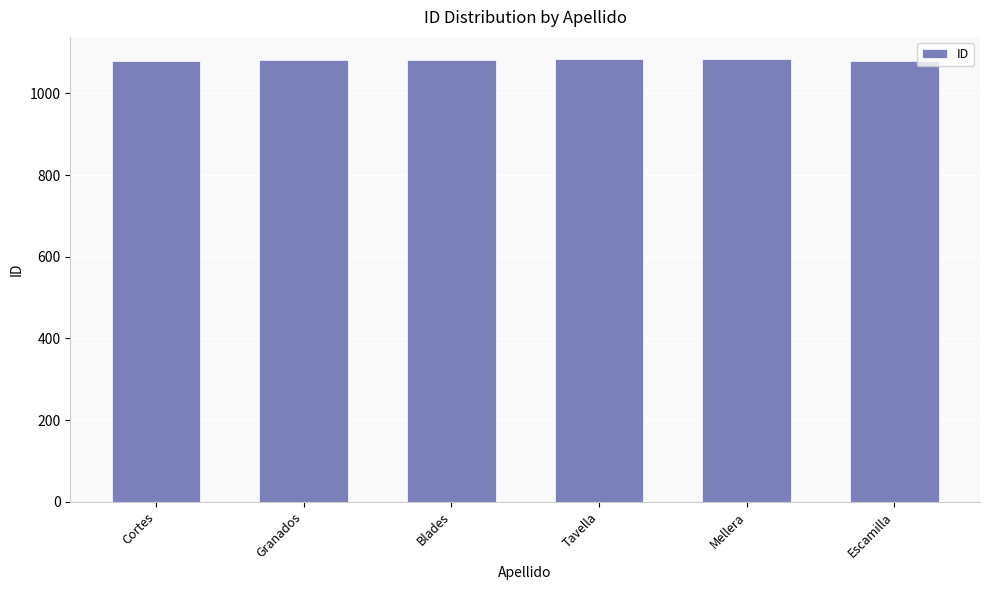

The value at Tavella is 1084. True or false?

True